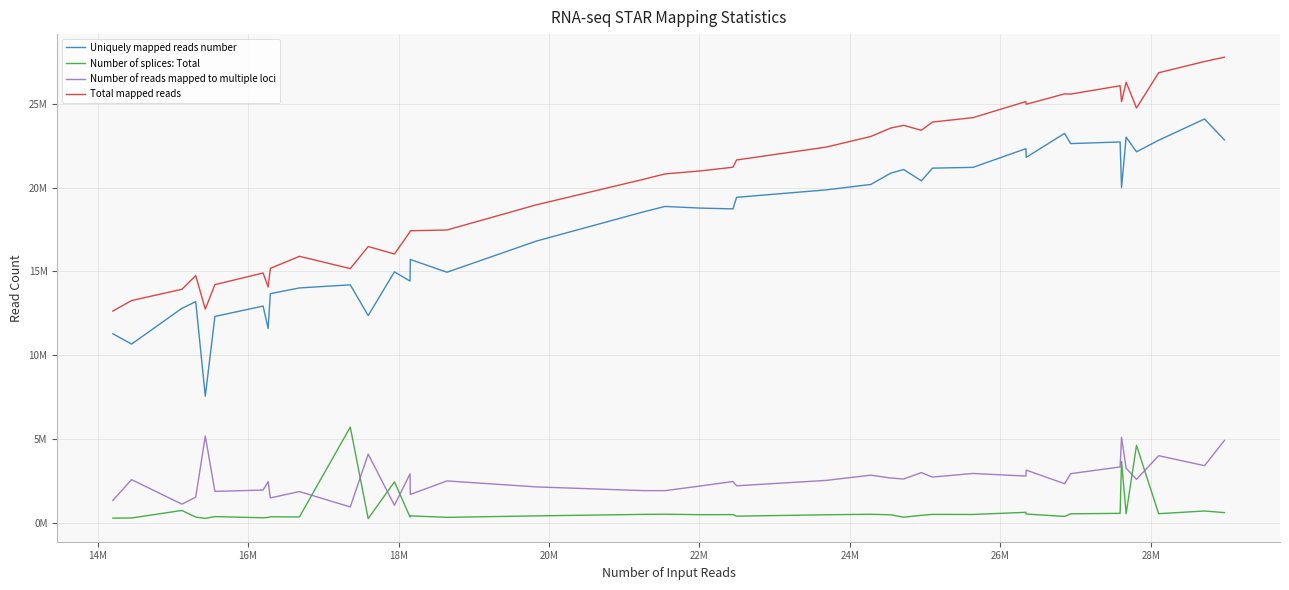

What are all the series names shown in the legend?

Uniquely mapped reads number, Number of splices: Total, Number of reads mapped to multiple loci, Total mapped reads